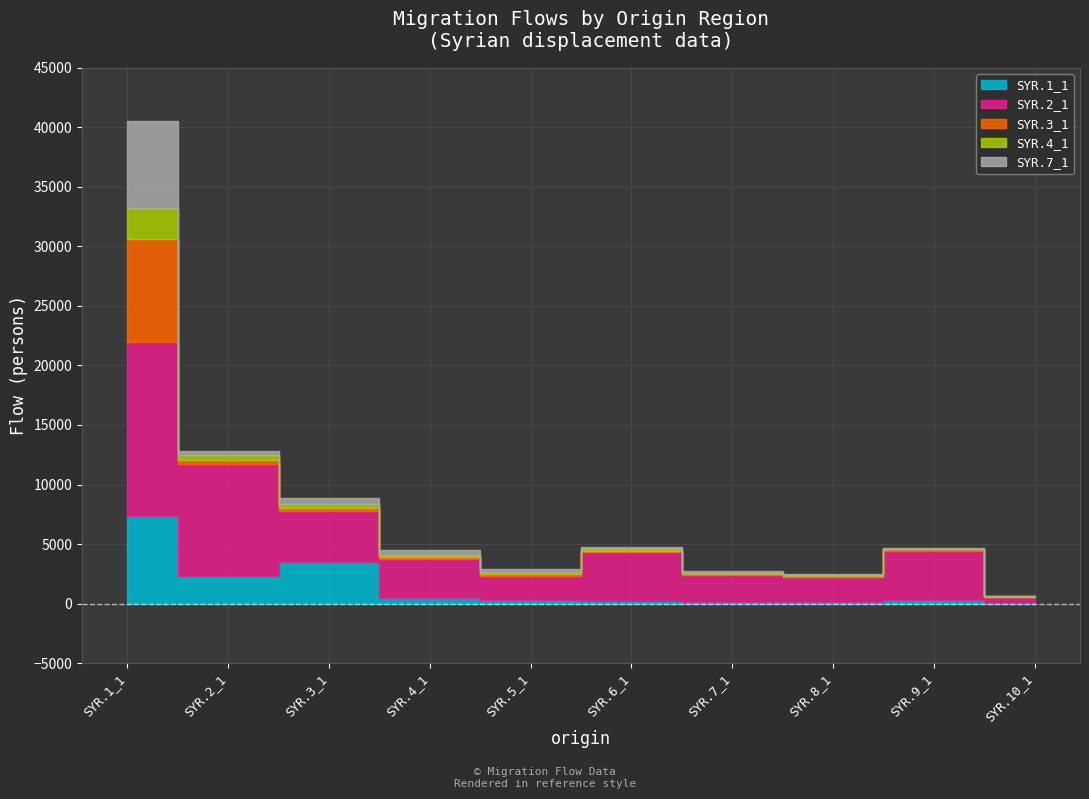

At how many categories does at least one series exceed 11779?

1